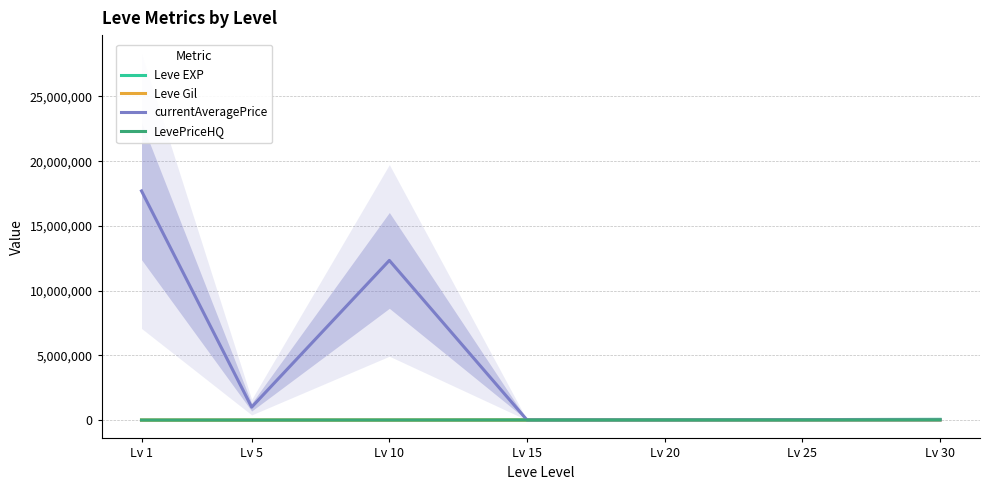

What are all the series names shown in the legend?

Leve EXP, Leve Gil, currentAveragePrice, LevePriceHQ